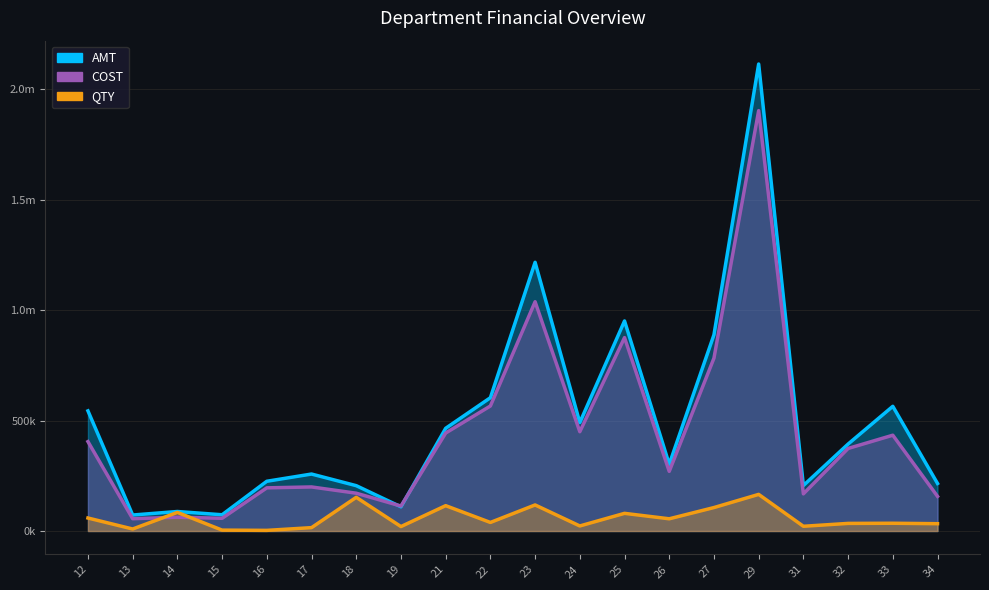

How many interior local valleys does the COST series have?

6